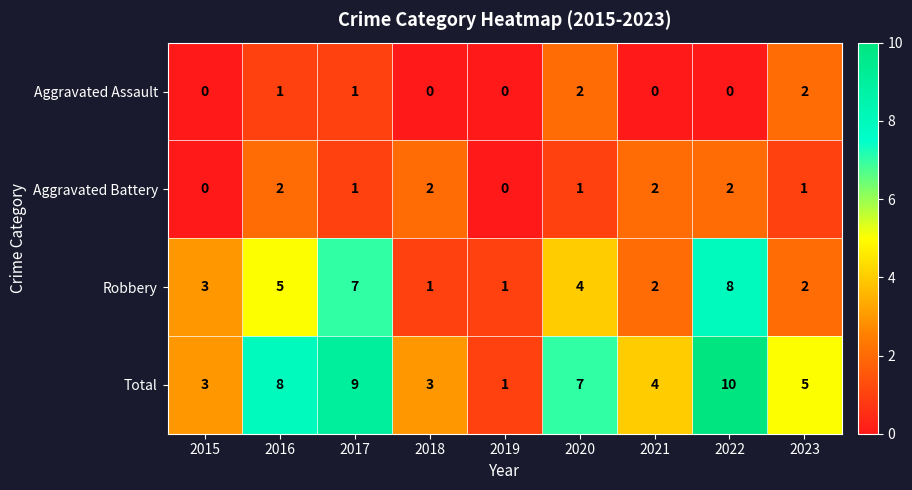

The Robbery series shows 5 at 2016. True or false?

True